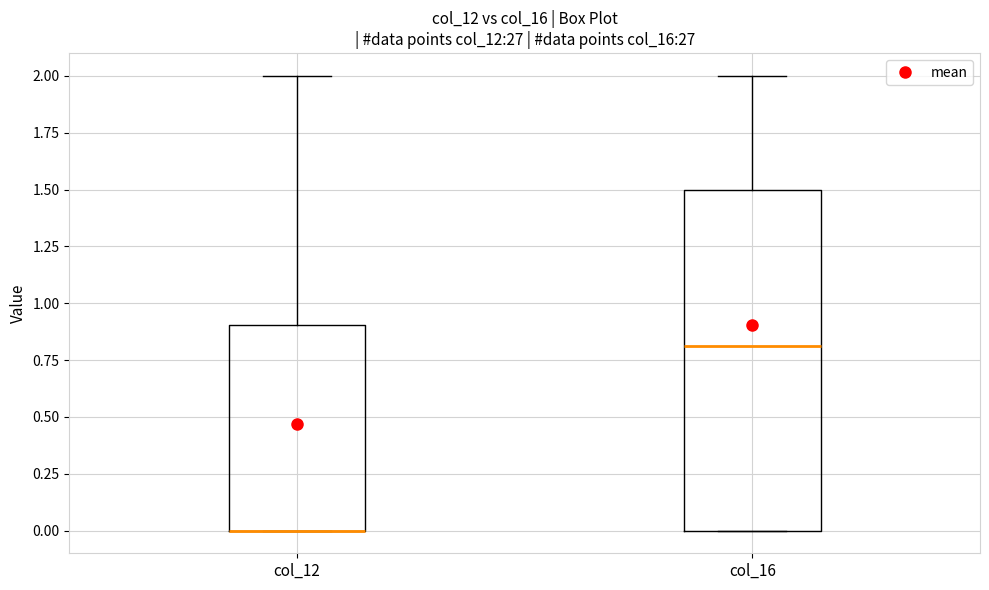

Where is the lower edge of the box for col_12 on the y-axis? The values are not printed on the chart, so give them approximately, as read against the axis.

0.0